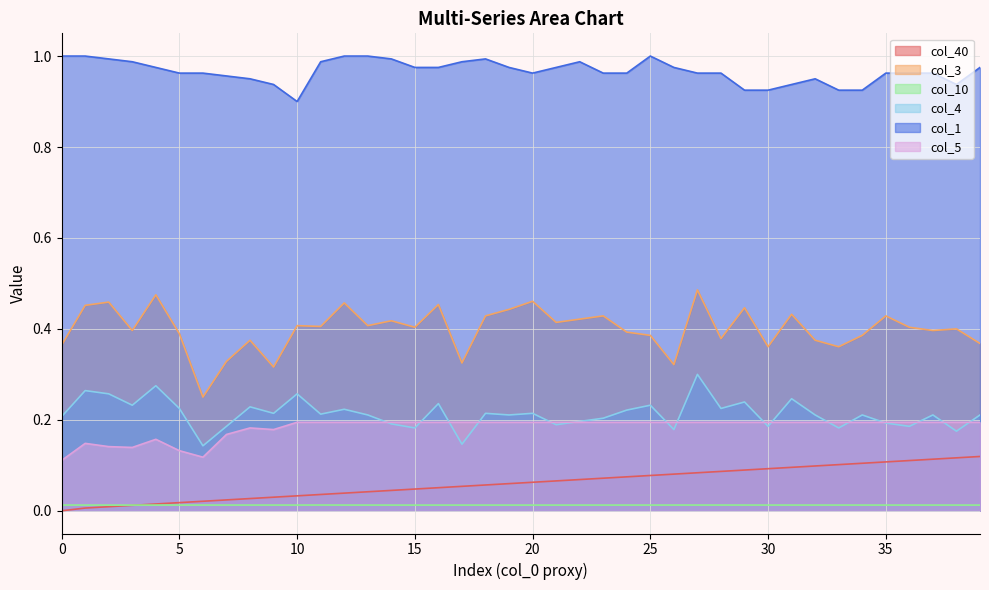

Between 5 and 9, which is larger?

9